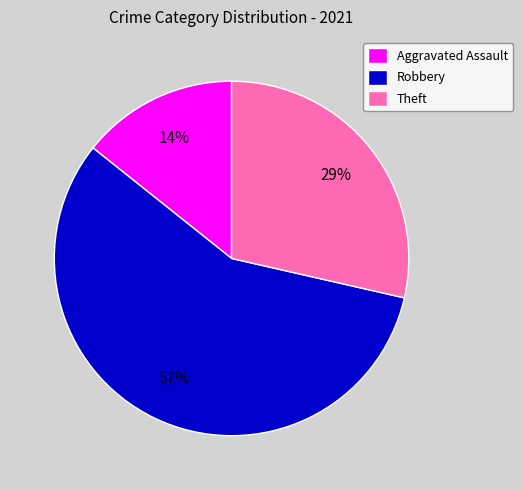

To the nearest percent, what portion does Aggravated Assault represent?

14%